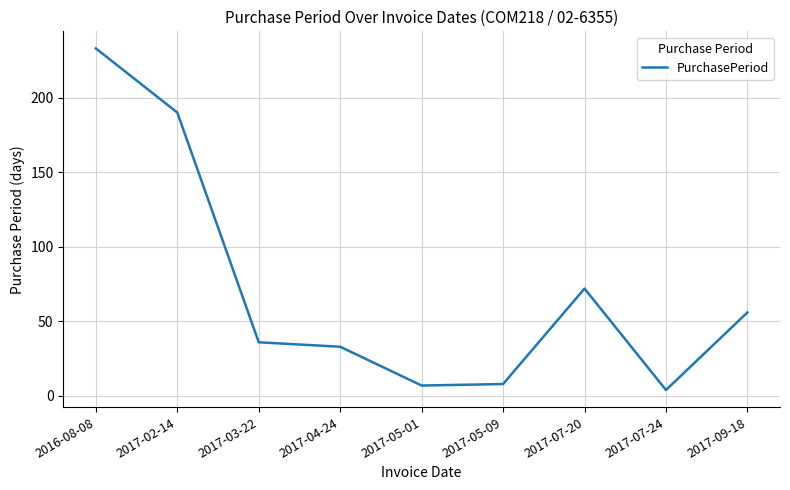

Which category has the lowest value across all series?

2017-07-24